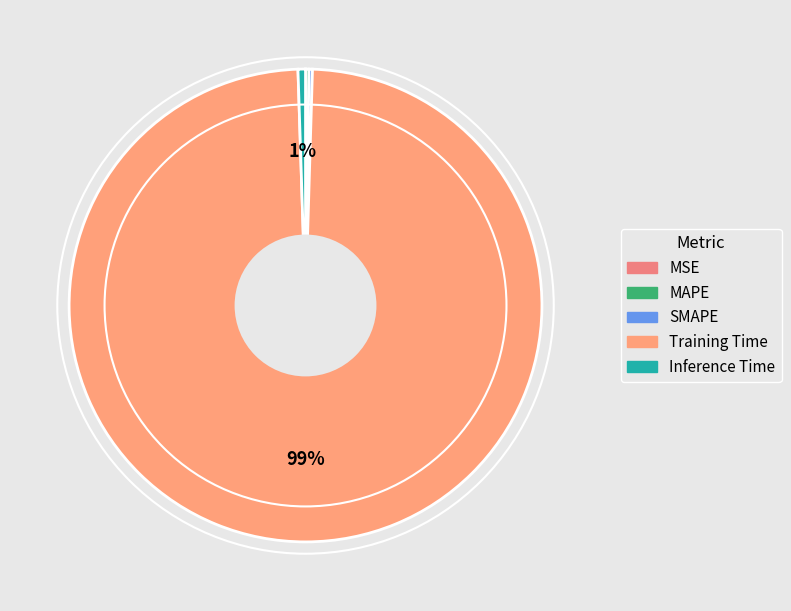

How many segments does this pie chart have?

5